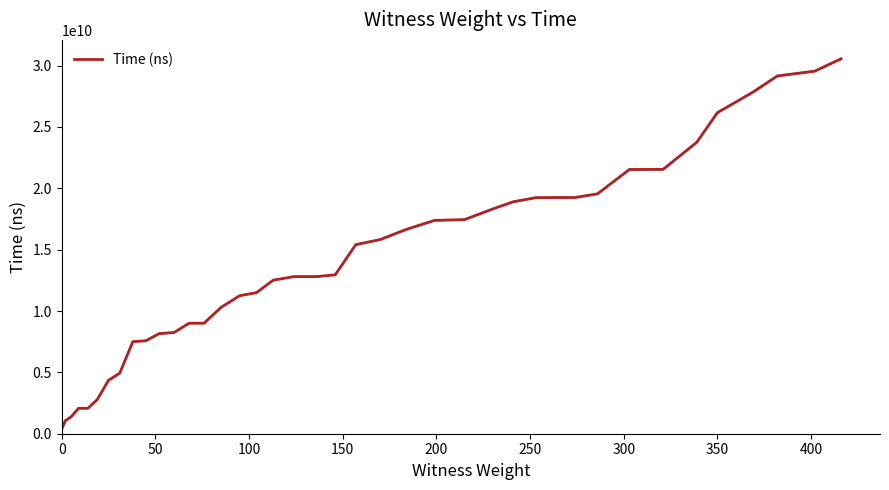

Reading left to right, what are all the values shown in this chart?

355826900	1071773700	1370356200	2069857100	2070692400	2780519000	4351634200	4934866600	7501563500	7580039600	8154234500	8253184500	9005511400	9005945900	10286533100	11246599000	11498954700	12518995100	12801512200	12804778600	12949309700	15408862700	15822827200	16653925400	17385333900	17449220400	18367395800	18898281600	19235844700	19247484300	19251379700	19548285700	21533838600	21541522000	23754331000	26162763300	27839301100	29157675800	29548508000	30554731200